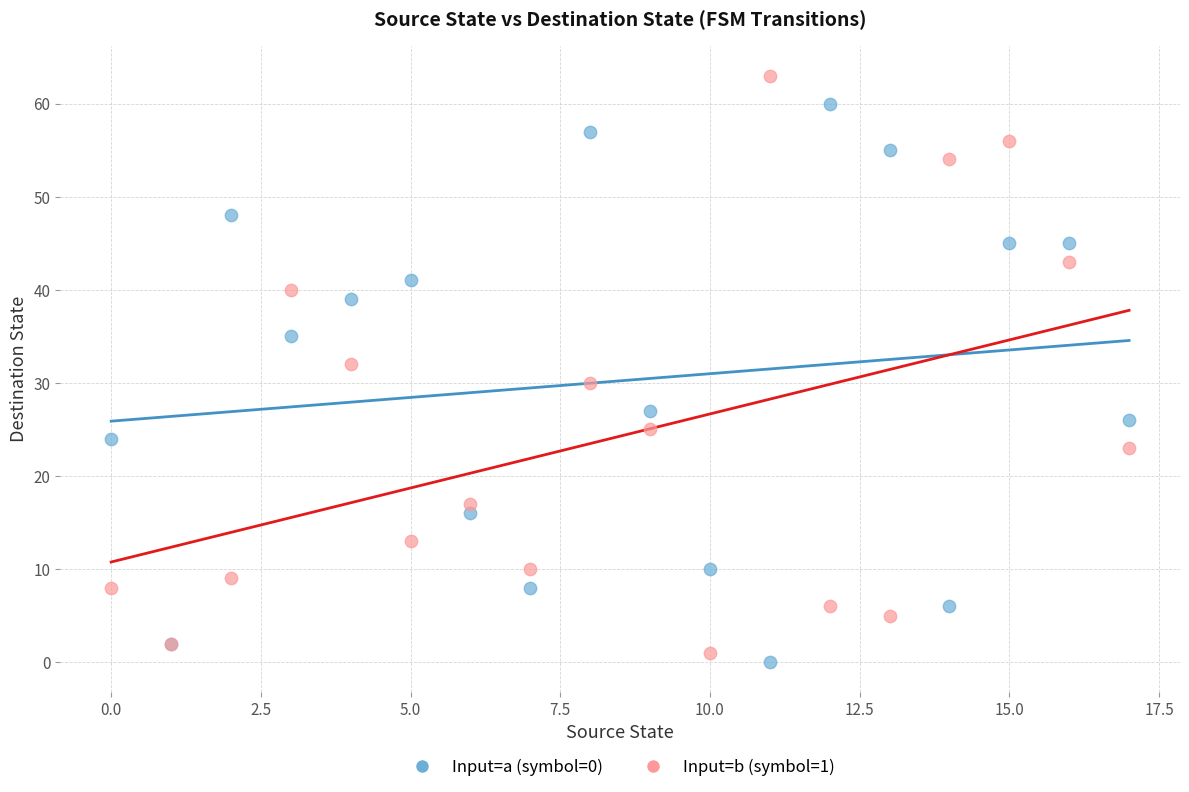

Which series contains the highest Y value?

Input=b (symbol=1)